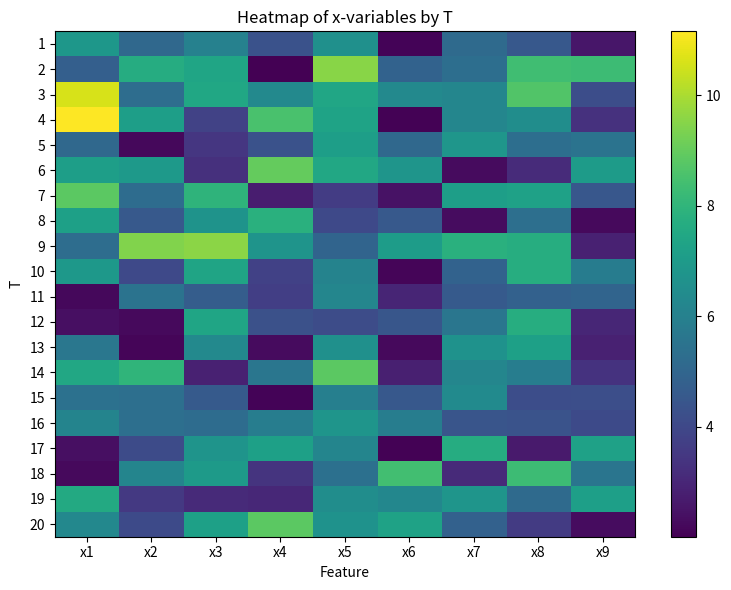

Reading left to right, extract all data points from this chart.

1: x1=6.9	x2=5.1	x3=6.0	x4=4.3	x5=6.6	x6=2.1	x7=5.2	x8=4.5	x9=2.6
2: x1=4.8	x2=7.7	x3=7.4	x4=2.0	x5=9.5	x6=4.9	x7=5.3	x8=8.4	x9=8.3
3: x1=10.6	x2=5.3	x3=7.5	x4=6.3	x5=7.4	x6=6.3	x7=6.2	x8=8.7	x9=4.2
4: x1=11.2	x2=7.1	x3=3.8	x4=8.5	x5=7.3	x6=2.1	x7=6.2	x8=6.5	x9=3.3
5: x1=5.1	x2=2.2	x3=3.5	x4=4.3	x5=7.1	x6=5.1	x7=6.8	x8=5.3	x9=5.5
6: x1=7.2	x2=6.9	x3=3.3	x4=9.0	x5=7.5	x6=6.8	x7=2.3	x8=3.1	x9=7.0
7: x1=8.9	x2=5.2	x3=8.0	x4=2.7	x5=3.6	x6=2.4	x7=7.2	x8=7.2	x9=4.5
8: x1=7.2	x2=4.6	x3=6.7	x4=7.8	x5=4.0	x6=4.6	x7=2.3	x8=5.3	x9=2.2
9: x1=5.3	x2=9.4	x3=9.6	x4=6.7	x5=5.0	x6=7.1	x7=7.8	x8=7.7	x9=2.8
10: x1=6.9	x2=4.0	x3=7.3	x4=3.8	x5=6.1	x6=2.1	x7=4.9	x8=7.7	x9=5.8
11: x1=2.2	x2=5.5	x3=4.7	x4=3.7	x5=6.2	x6=3.0	x7=4.6	x8=4.8	x9=4.9
12: x1=2.4	x2=2.2	x3=7.4	x4=4.3	x5=4.1	x6=4.5	x7=5.6	x8=7.7	x9=3.0
13: x1=5.6	x2=2.1	x3=6.3	x4=2.3	x5=6.6	x6=2.3	x7=6.7	x8=7.2	x9=2.9
14: x1=7.5	x2=8.0	x3=2.9	x4=5.6	x5=8.9	x6=2.8	x7=6.2	x8=5.9	x9=3.3
15: x1=5.4	x2=5.3	x3=4.6	x4=2.1	x5=6.0	x6=4.5	x7=6.4	x8=4.2	x9=4.2
16: x1=6.2	x2=5.3	x3=5.2	x4=5.9	x5=6.8	x6=5.9	x7=4.4	x8=4.4	x9=4.1
17: x1=2.4	x2=4.1	x3=6.7	x4=7.2	x5=6.2	x6=2.1	x7=7.7	x8=2.7	x9=7.3
18: x1=2.3	x2=6.2	x3=7.0	x4=3.4	x5=5.4	x6=8.4	x7=3.1	x8=8.3	x9=5.6
19: x1=7.6	x2=3.5	x3=3.1	x4=3.0	x5=6.5	x6=6.2	x7=6.8	x8=5.2	x9=7.2
20: x1=6.3	x2=4.1	x3=7.2	x4=8.9	x5=6.7	x6=7.3	x7=4.9	x8=3.6	x9=2.3